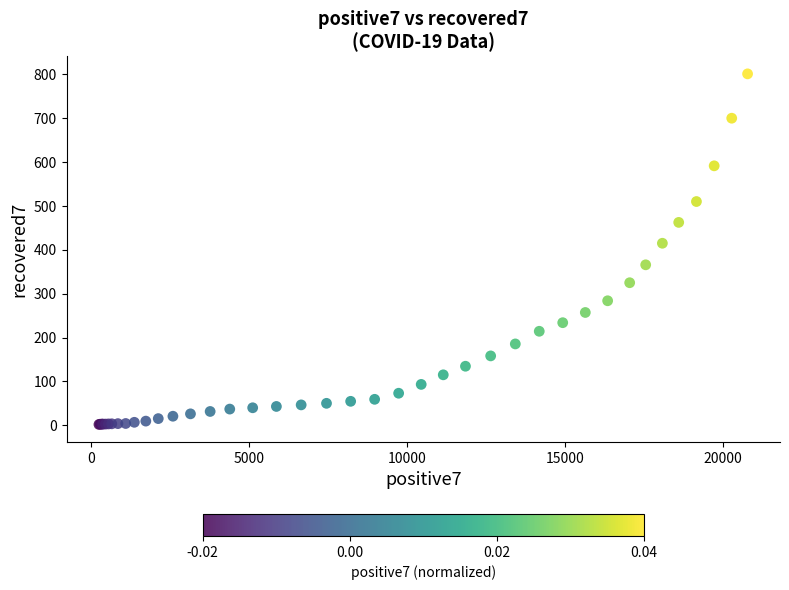

What Y value in the scatter plot is closest to 401?

415.1